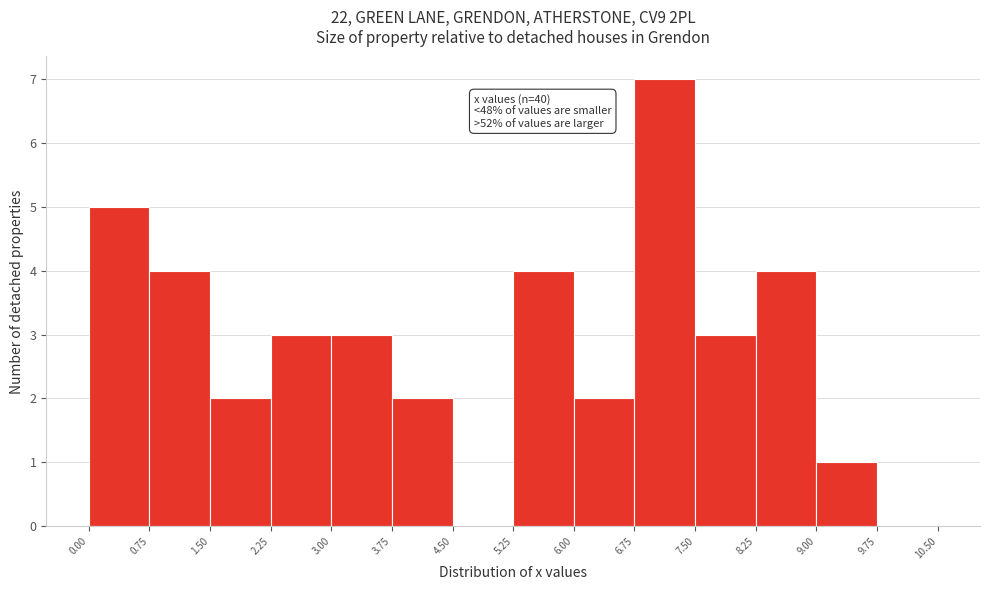

Over which range of the x-axis is the bar tallest?

6.75 to 7.50